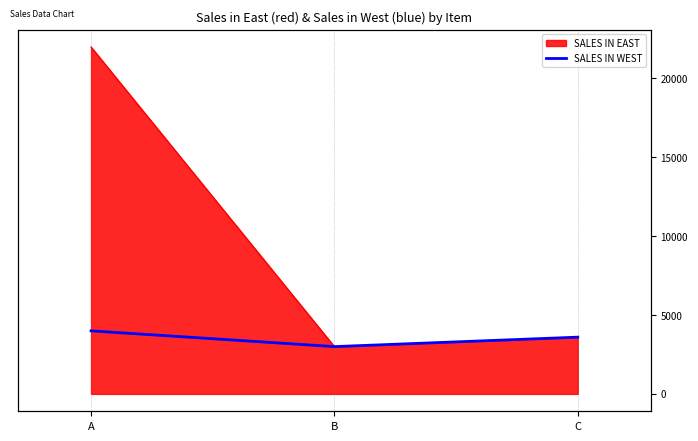

Where is the data nearest to the value 3500?

C